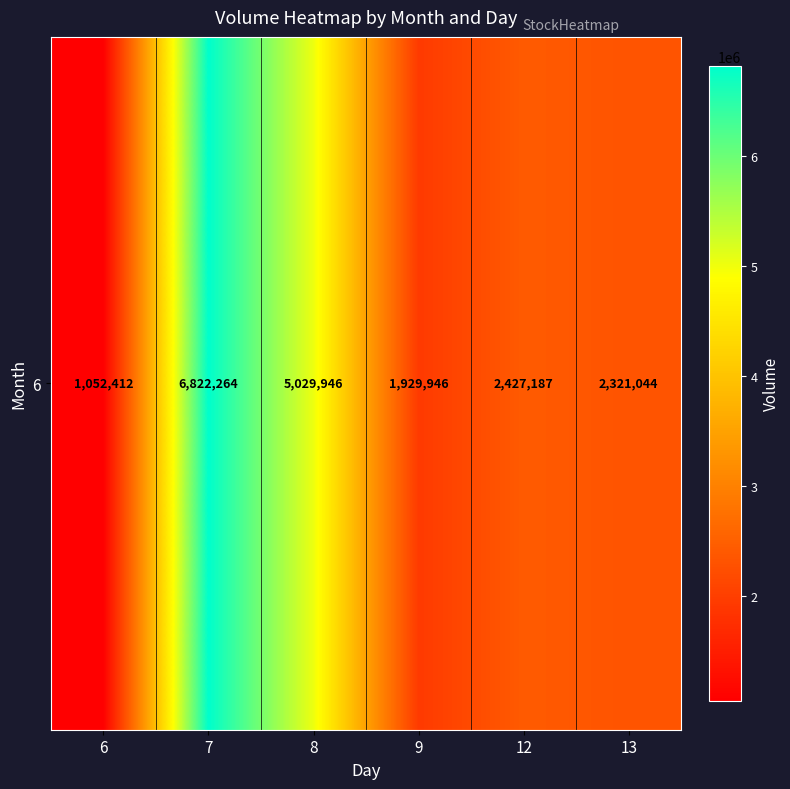

Where does the data first go above 2427187?

7